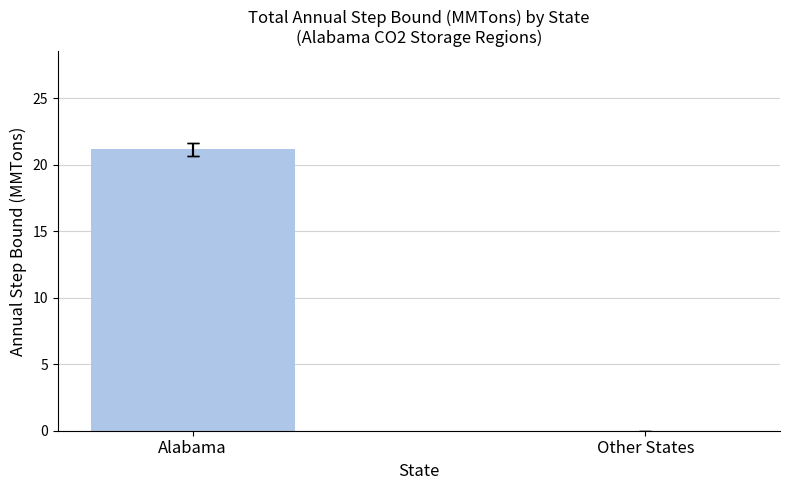

Rank the categories by value from highest to lowest.

Alabama, Other States